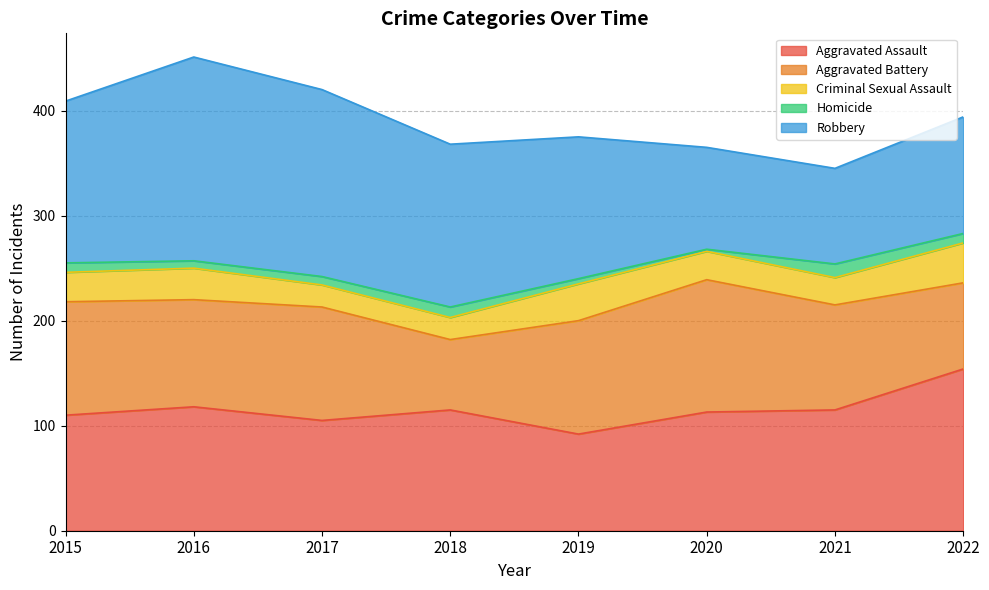

What are all the series names shown in the legend?

Aggravated Assault, Aggravated Battery, Criminal Sexual Assault, Homicide, Robbery